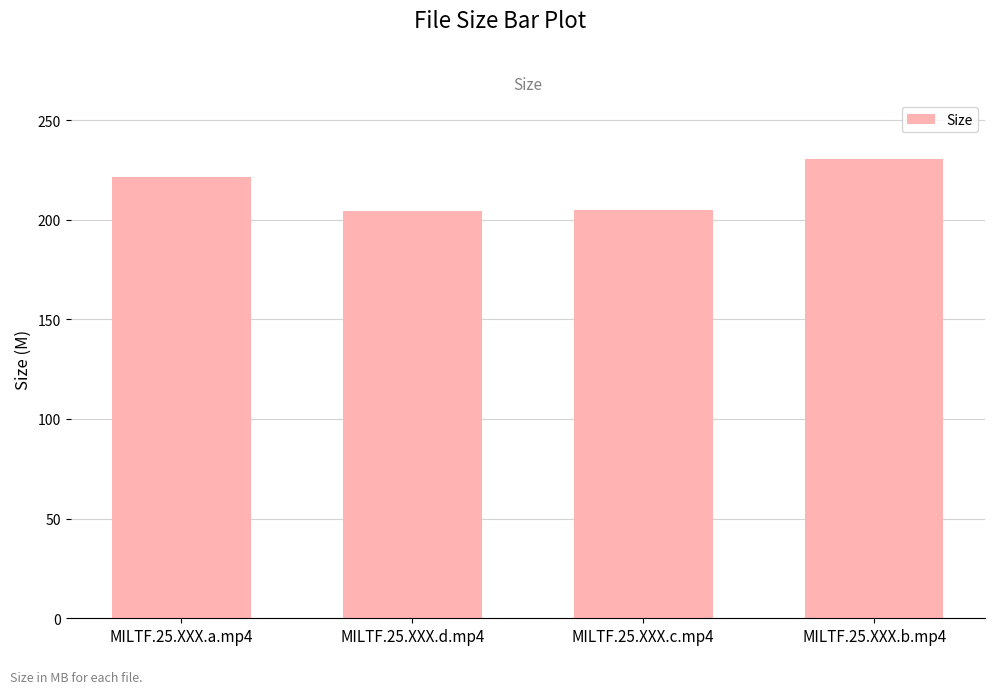

True or false: the data shows 221.3 at MILTF.25.XXX.a.mp4.

True